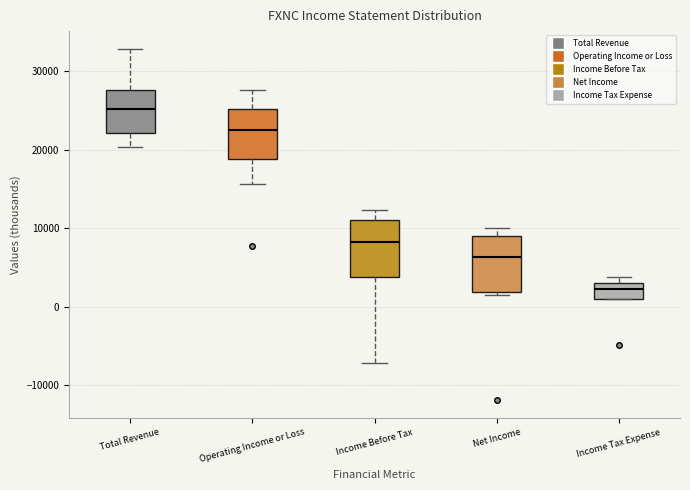

Where is the upper edge of the box for Income Tax Expense on the y-axis? The values are not printed on the chart, so give them approximately, as read against the axis.

3000